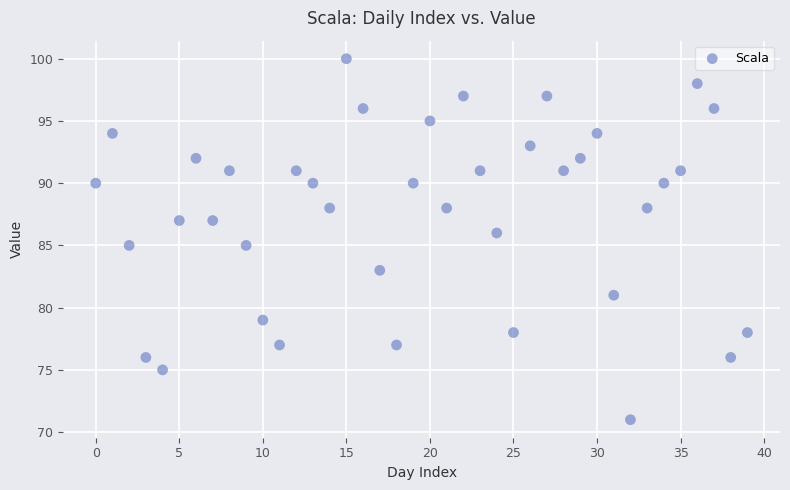

What is the range of Y values (max minus min)?

29